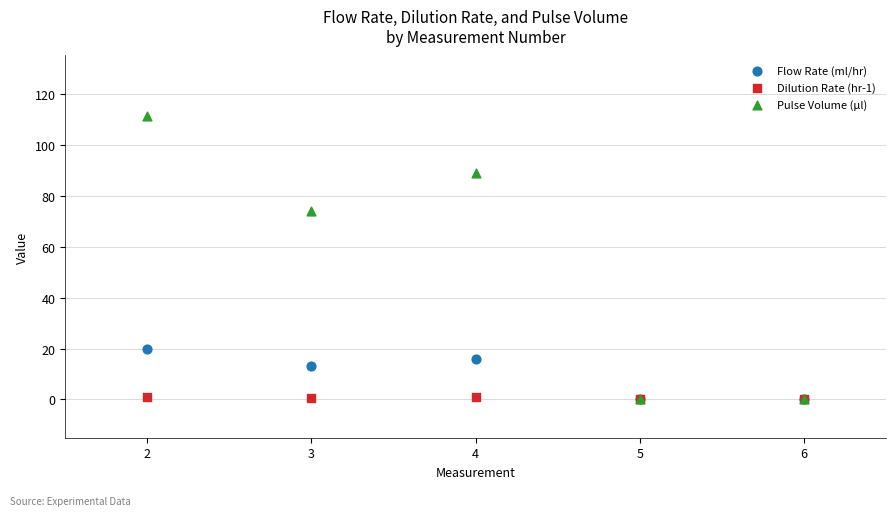

In the Pulse Volume (µl) series, what Y value is closest to 55?

74.1